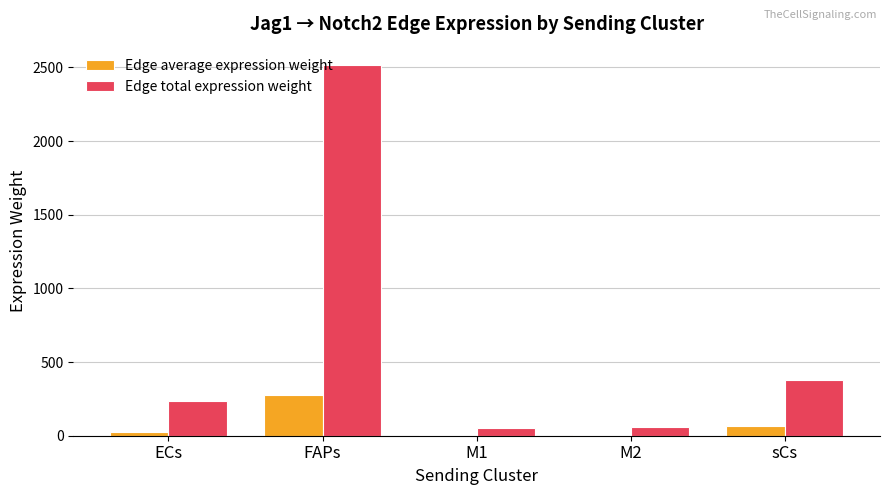

What value does the Edge total expression weight series have at sCs?

377.9